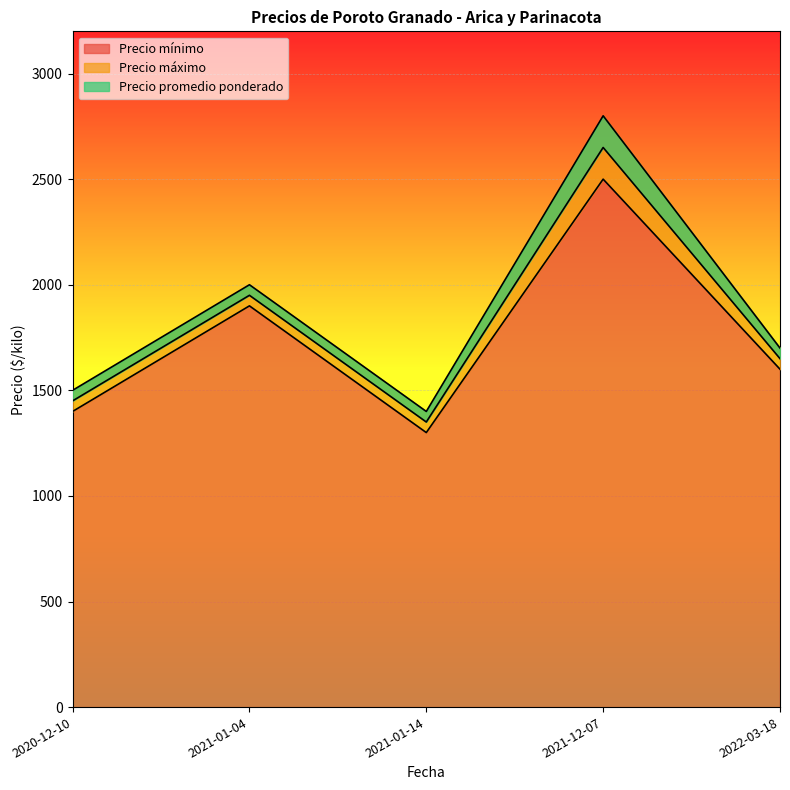

What is the minimum value for Precio mínimo?

1300